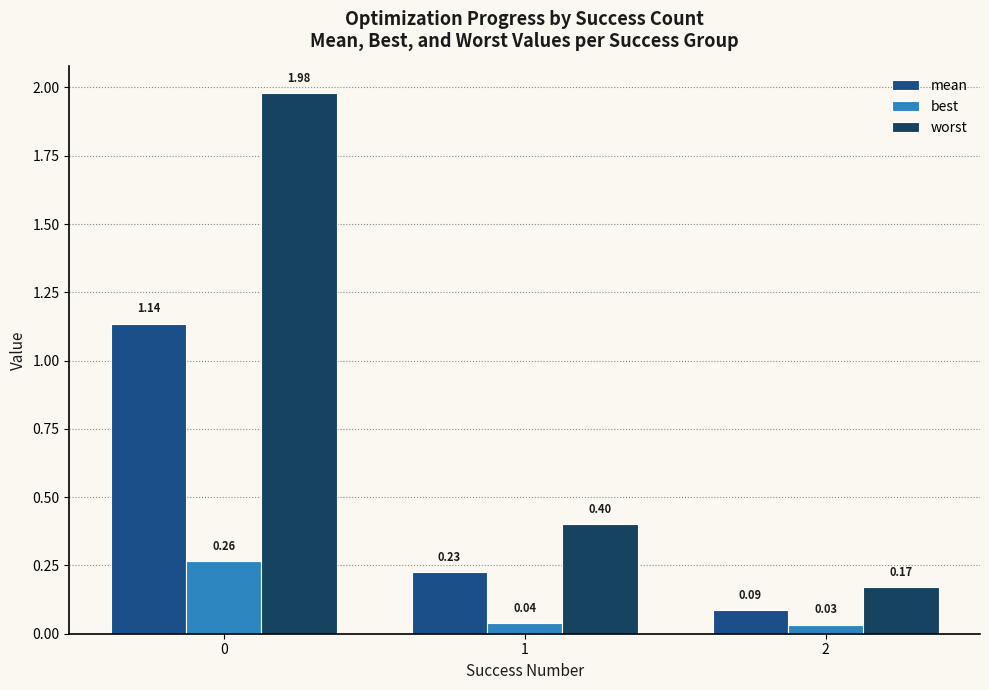

What is the value of the worst bar at the 2nd from the left?

0.4